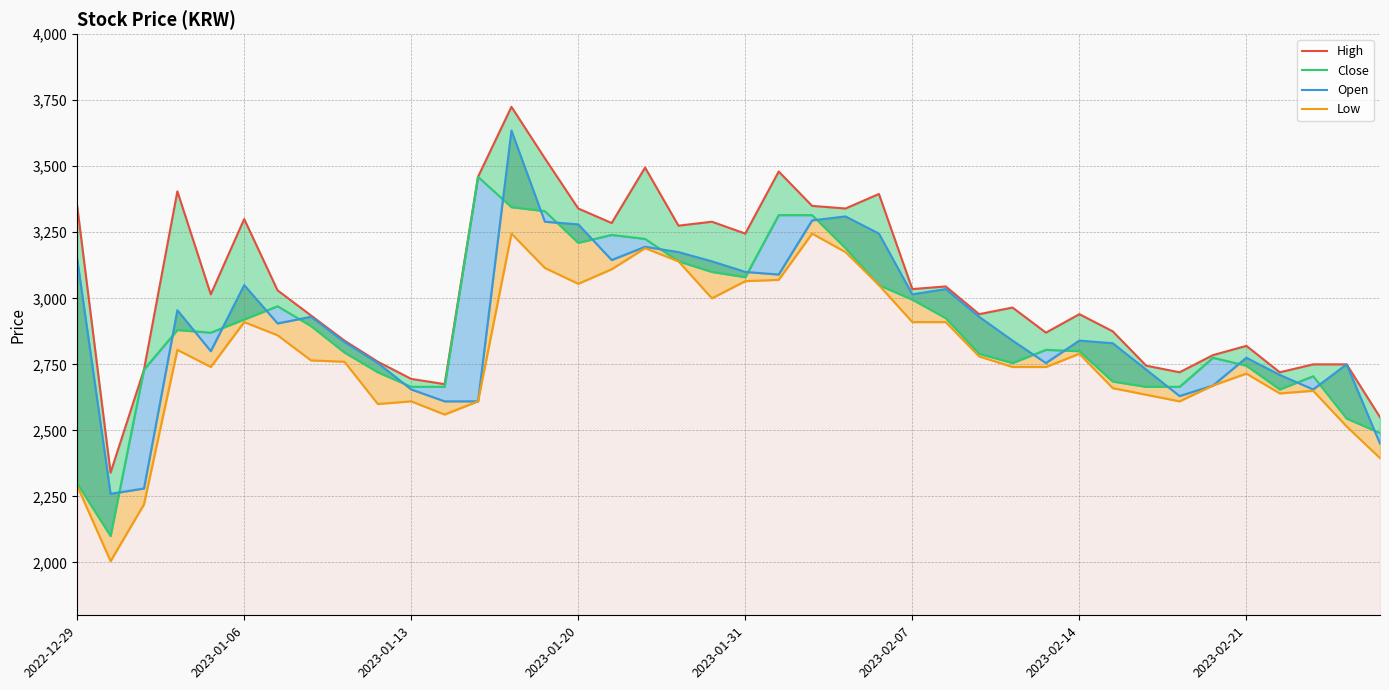

Reading left to right, extract all data points from this chart.

High: 3350	2340	2730	3405	3015	3300	3030	2935	2840	2760	2695	2675	3460	3725	3530	3340	3285	3495	3275	3290	3245	3480	3350	3340	3395	3035	3045	2940	2965	2870	2940	2875	2745	2720	2785	2820	2720	2750	2750	2550
Close: 2300	2100	2730	2880	2870	2920	2970	2895	2795	2720	2665	2665	3460	3345	3330	3210	3240	3225	3140	3100	3080	3315	3315	3190	3050	2995	2925	2790	2755	2805	2800	2685	2665	2665	2775	2745	2655	2705	2545	2490
Open: 3150	2260	2280	2955	2800	3050	2905	2930	2835	2755	2655	2610	2610	3635	3290	3280	3145	3195	3175	3140	3100	3090	3295	3310	3245	3015	3035	2930	2840	2755	2840	2830	2730	2630	2670	2775	2710	2655	2750	2450
Low: 2290	2005	2220	2805	2740	2910	2860	2765	2760	2600	2610	2560	2610	3245	3115	3055	3110	3190	3140	3000	3065	3070	3245	3175	3050	2910	2910	2780	2740	2740	2790	2660	2635	2610	2670	2715	2640	2650	2515	2395